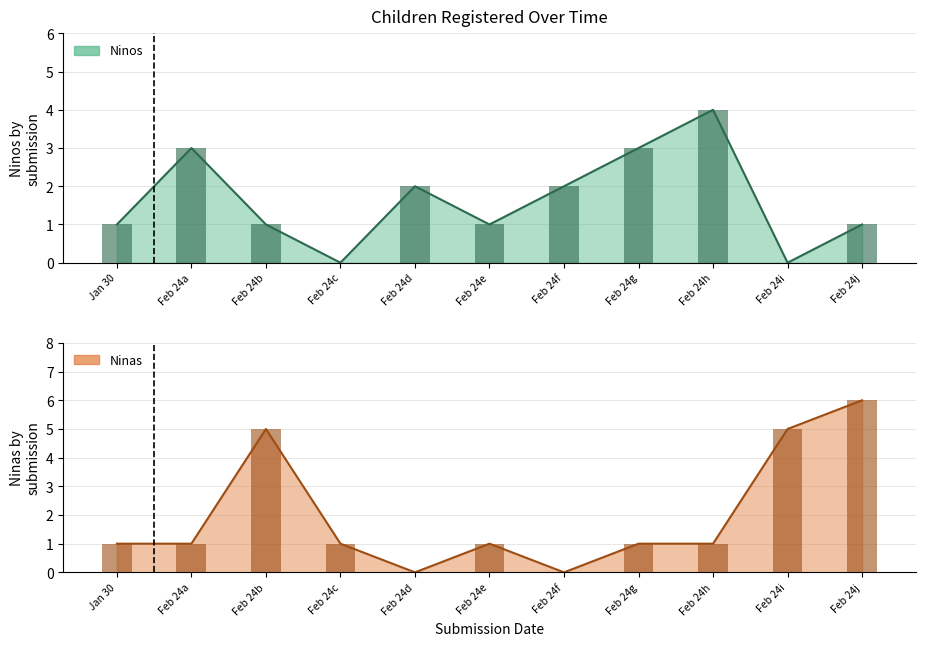

How many bars are there in each group?

2